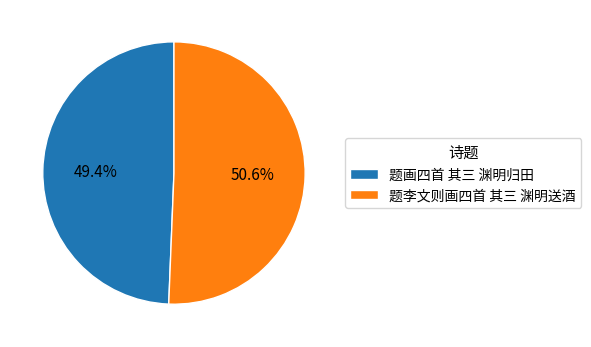

Combined, what portion of the pie is 题画四首 其三 渊明归田 and 题李文则画四首 其三 渊明送酒?

100.0%